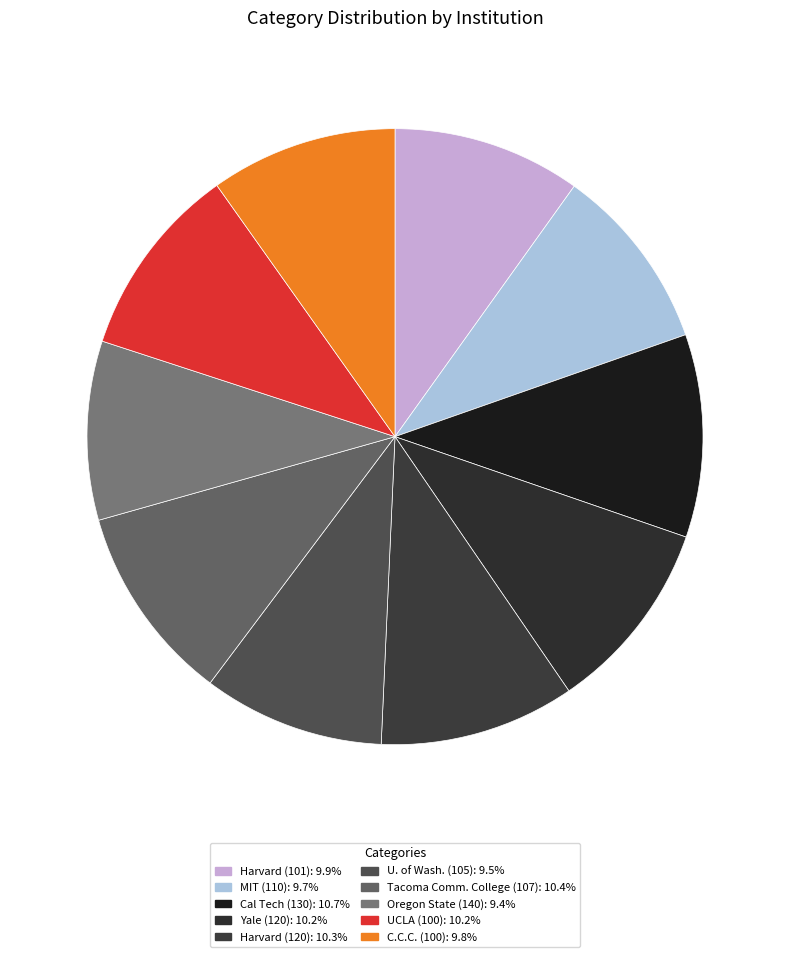

Which has a higher value, Cal Tech (130) or C.C.C. (100)?

Cal Tech (130)